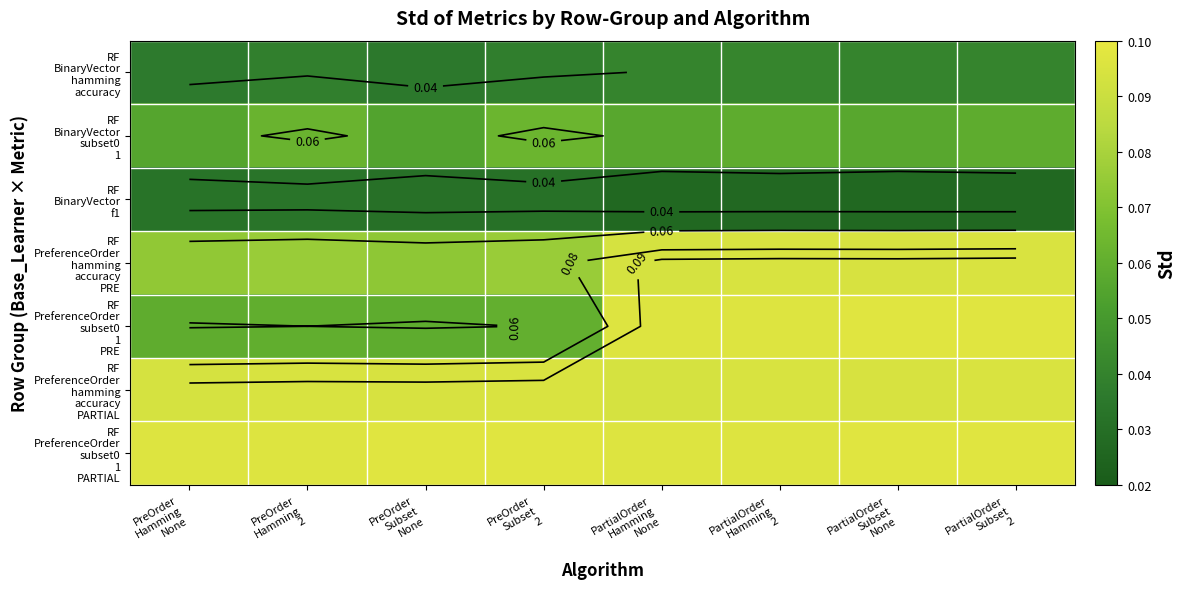

What is the total value across all series at PreOrder
Subset
2?

0.5